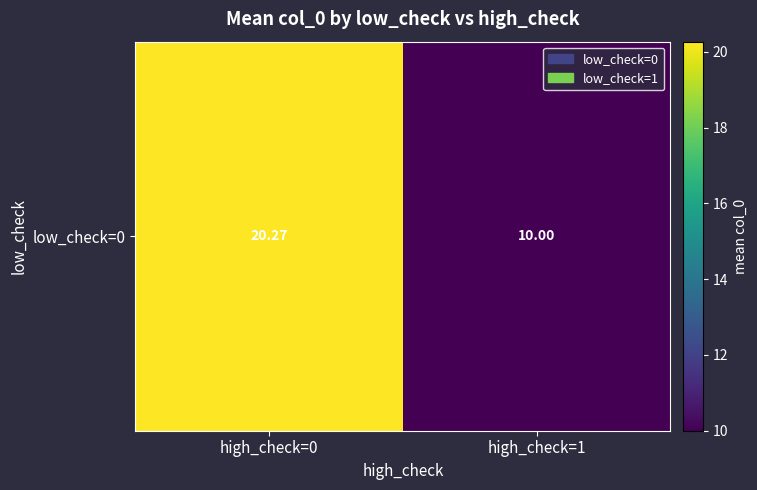

Reading right to left, what are all the values shown in this chart?

10.0	20.3